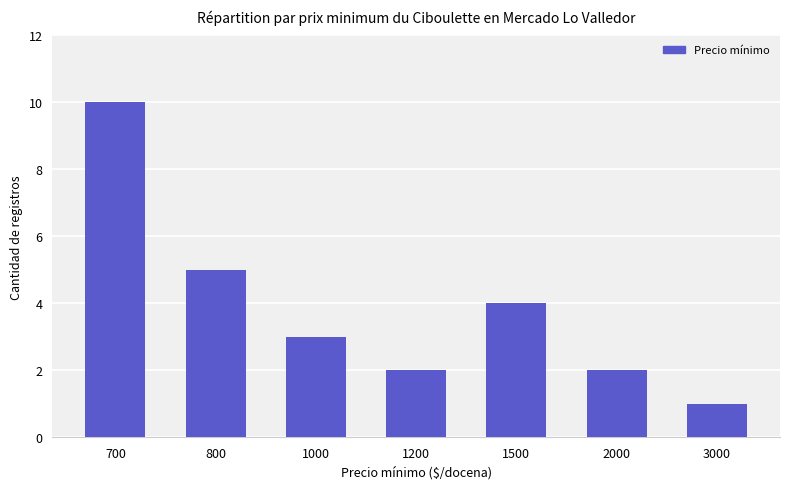

What is the value of the 1st bar from the left?

10